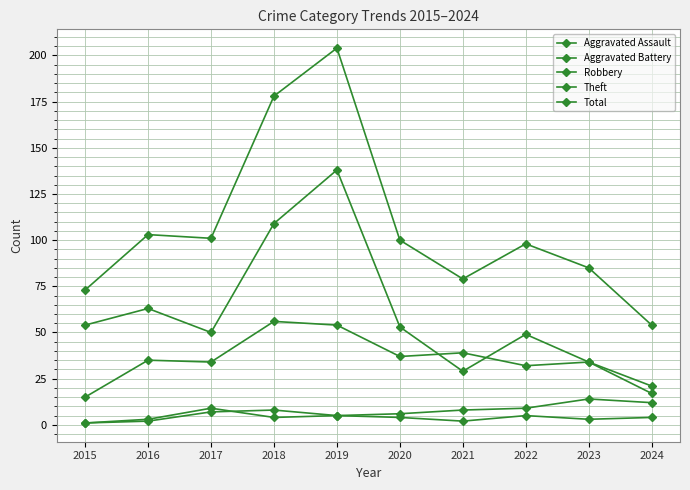

True or false: Aggravated Assault has more than 1 points higher than both neighbors.

True